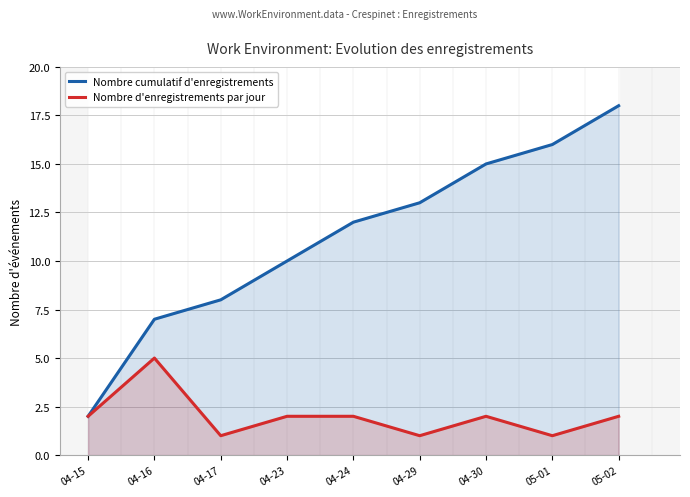

What is the sum of all Nombre cumulatif d'enregistrements values?

101